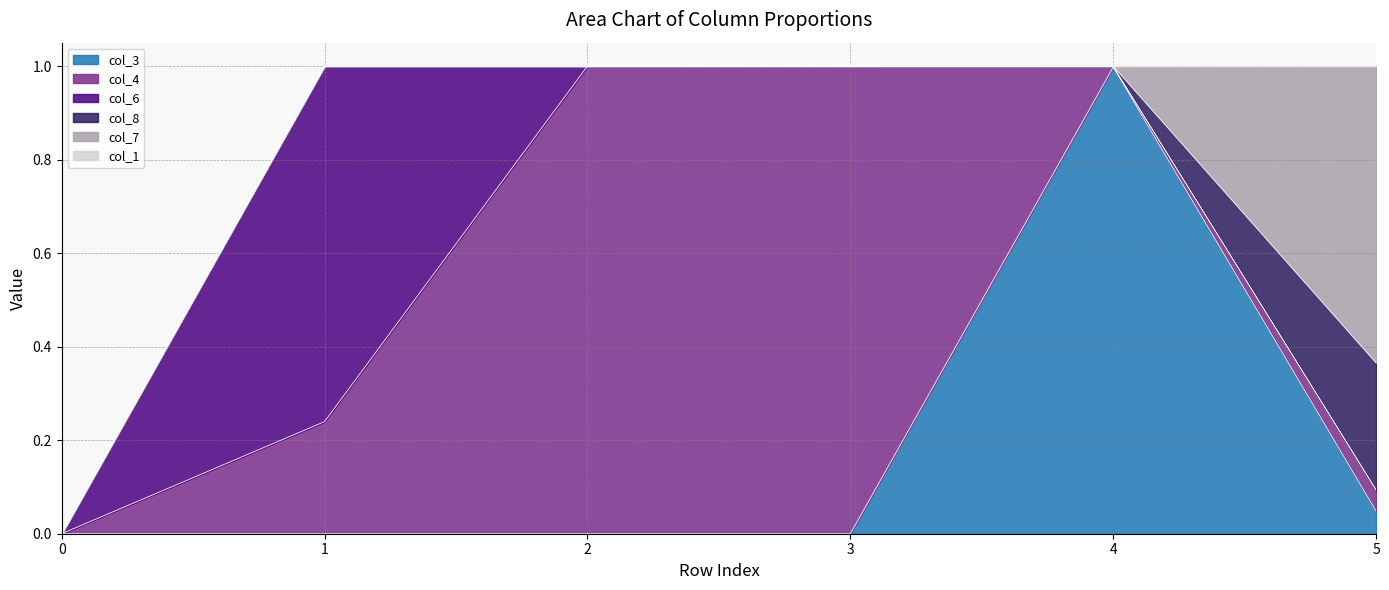

The col_4 series shows 0.0 at 5. True or false?

True